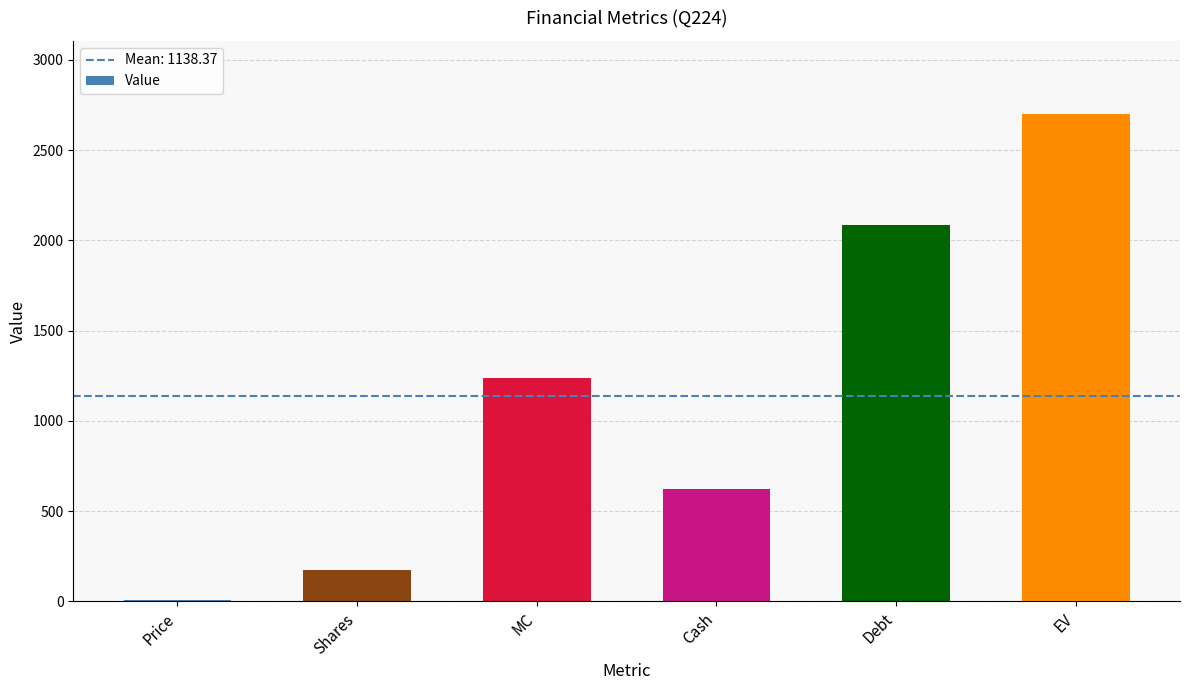

What is the sum of the values at Debt and Shares?

2263.5